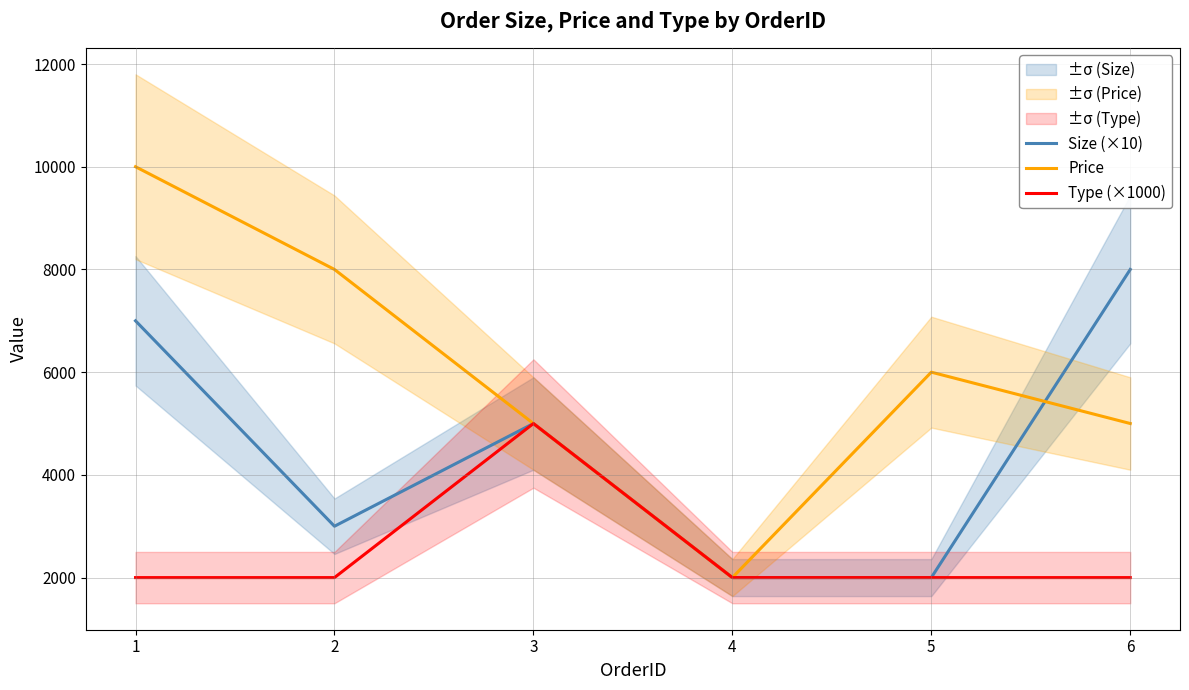

Between 5 and 2, which is larger?

2